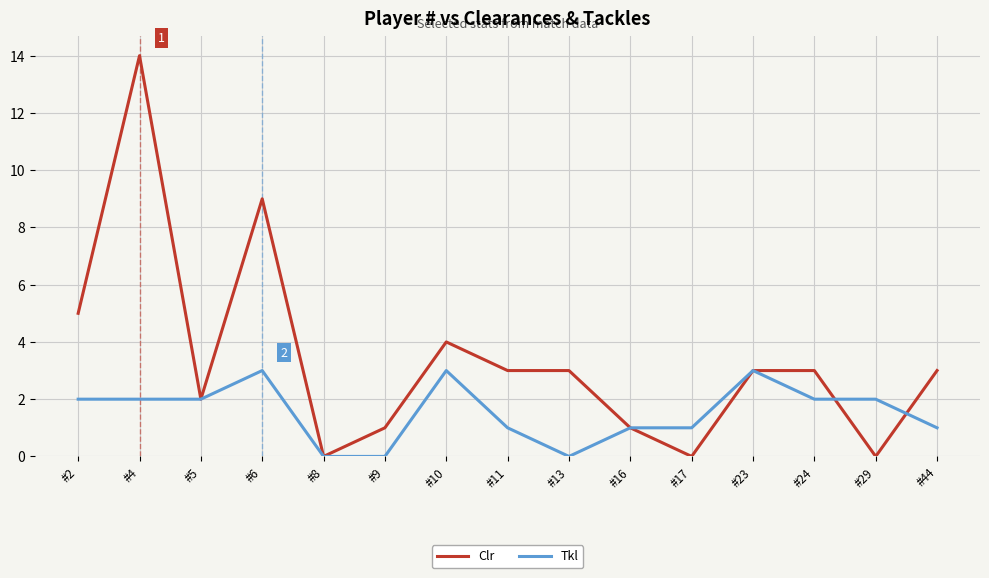

List the series in order of their overall mean, highest first.

Clr, Tkl